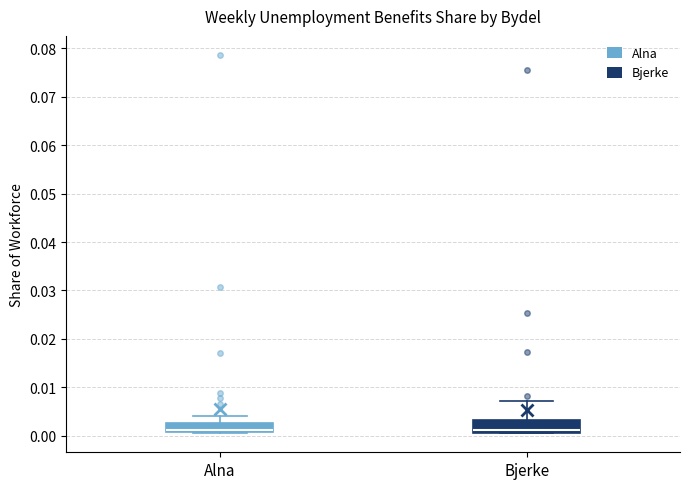

Where is the lower edge of the box for Bjerke on the y-axis? The values are not printed on the chart, so give them approximately, as read against the axis.

0.001